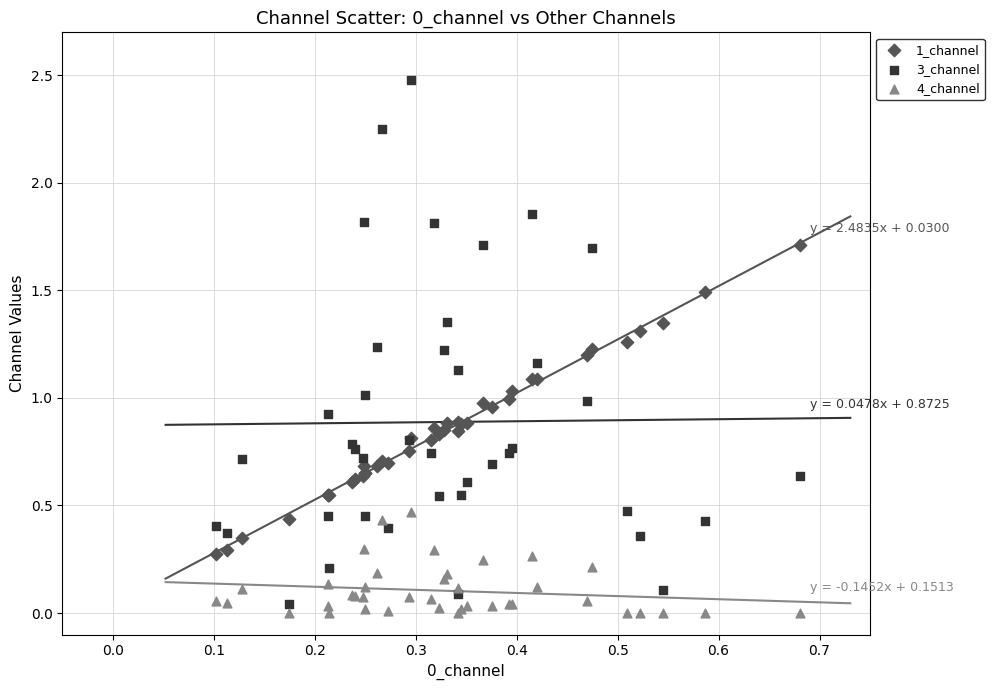

Which series contains the highest Y value?

3_channel